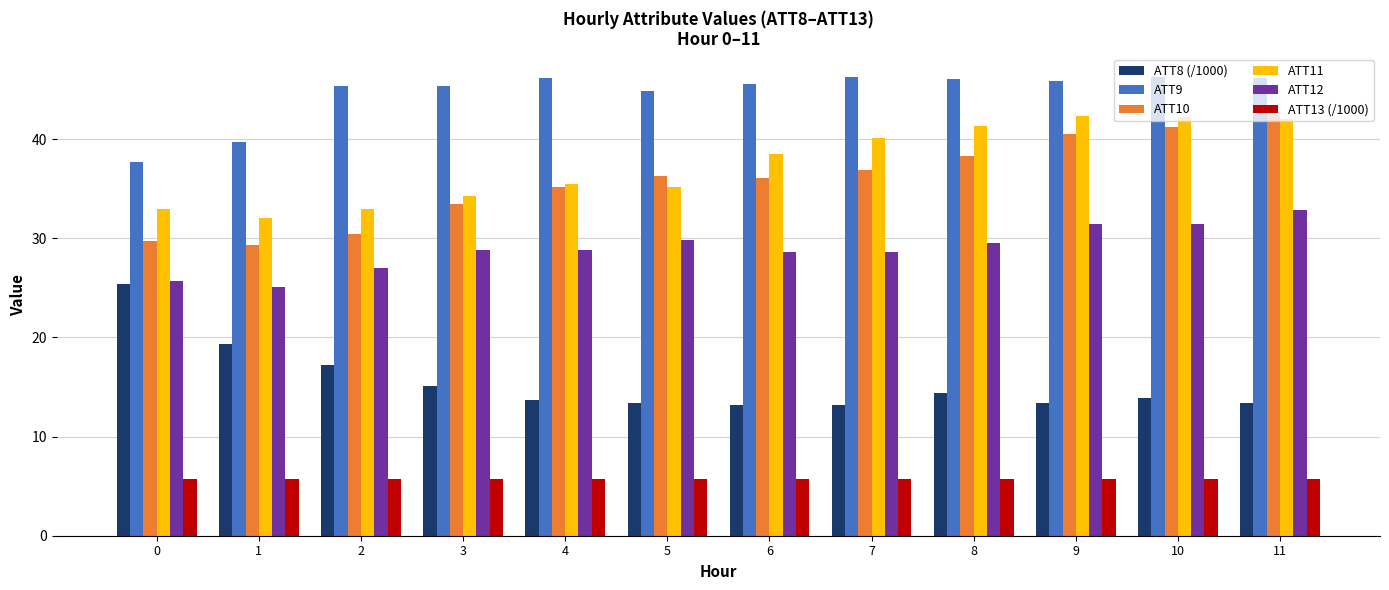

Does the chart contain any negative values?

No